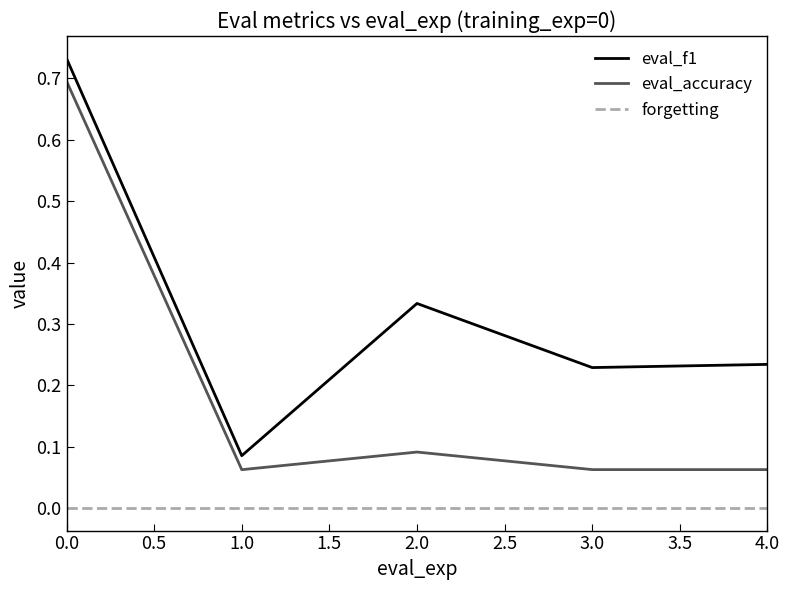

Between 1.0 and 3.0, which series saw the biggest shift?

eval_f1